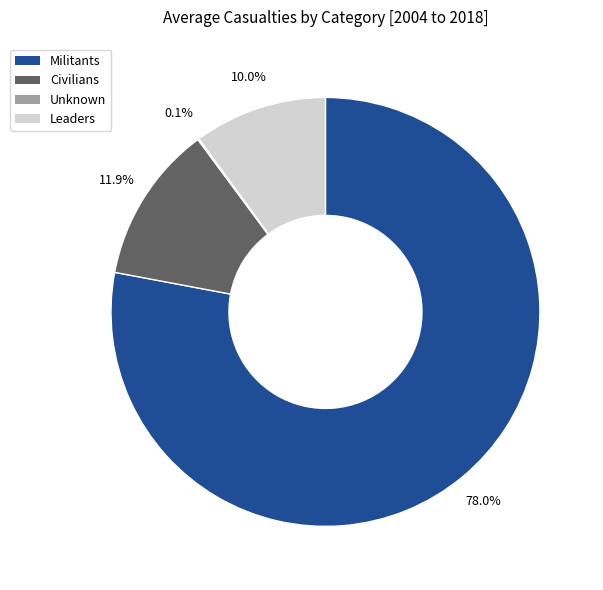

Is there any slice that represents more than half of the pie?

Yes